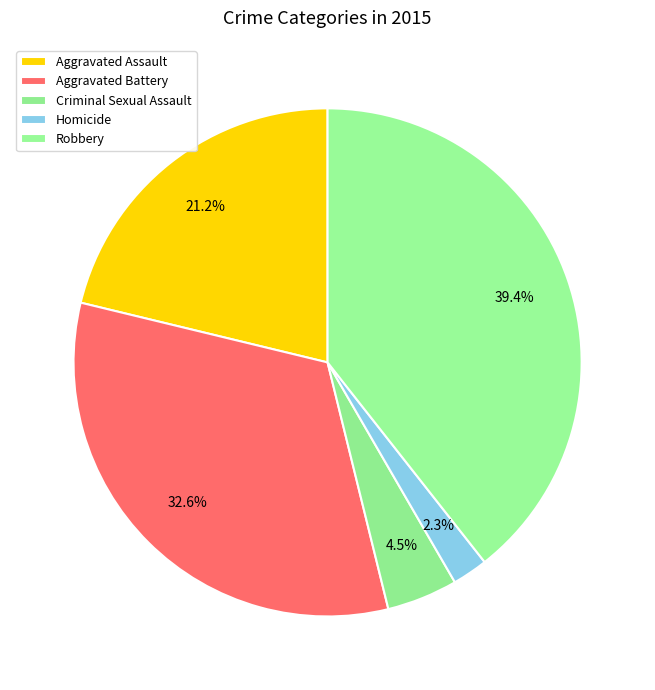

How many slices are in this pie chart?

5